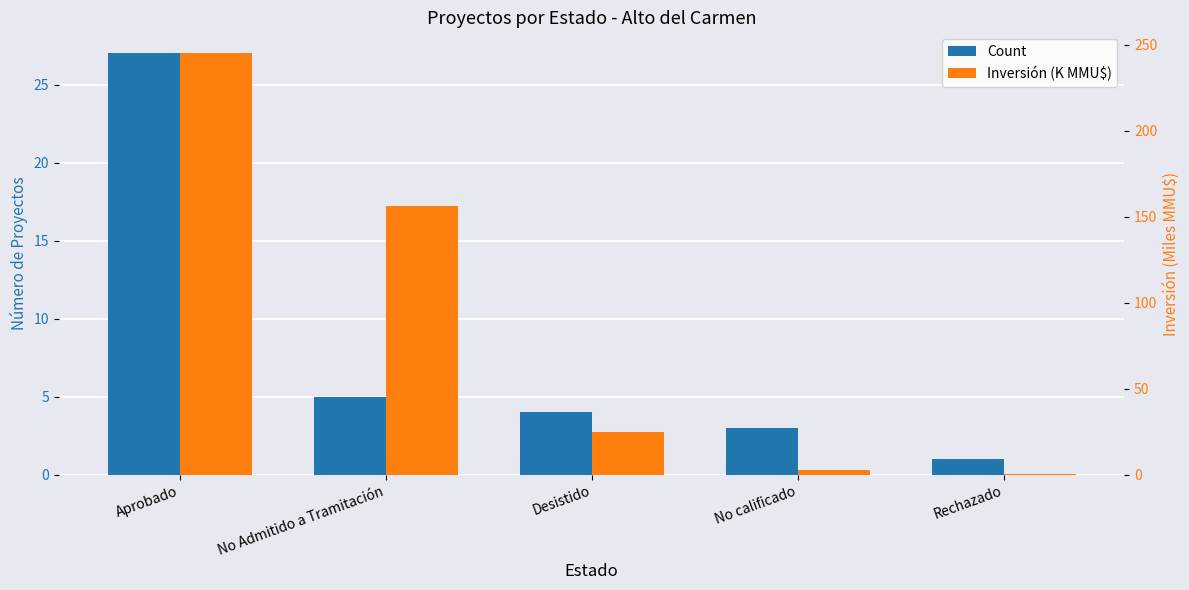

Reading right to left, what are all the values shown in this chart?

Count: Rechazado=1.0	No calificado=3.0	Desistido=4.0	No Admitido a Tramitación=5.0	Aprobado=27.0
Inversión (K MMU$): Rechazado=0.2	No calificado=2.5	Desistido=25.0	No Admitido a Tramitación=156.2	Aprobado=244.9